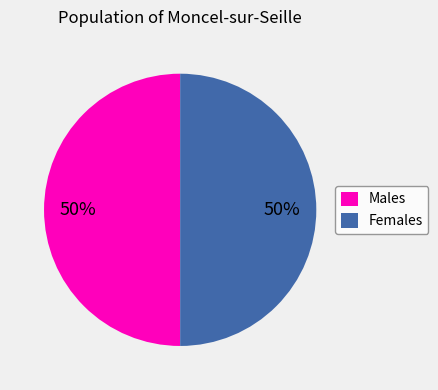

Count the number of slices in the pie.

2